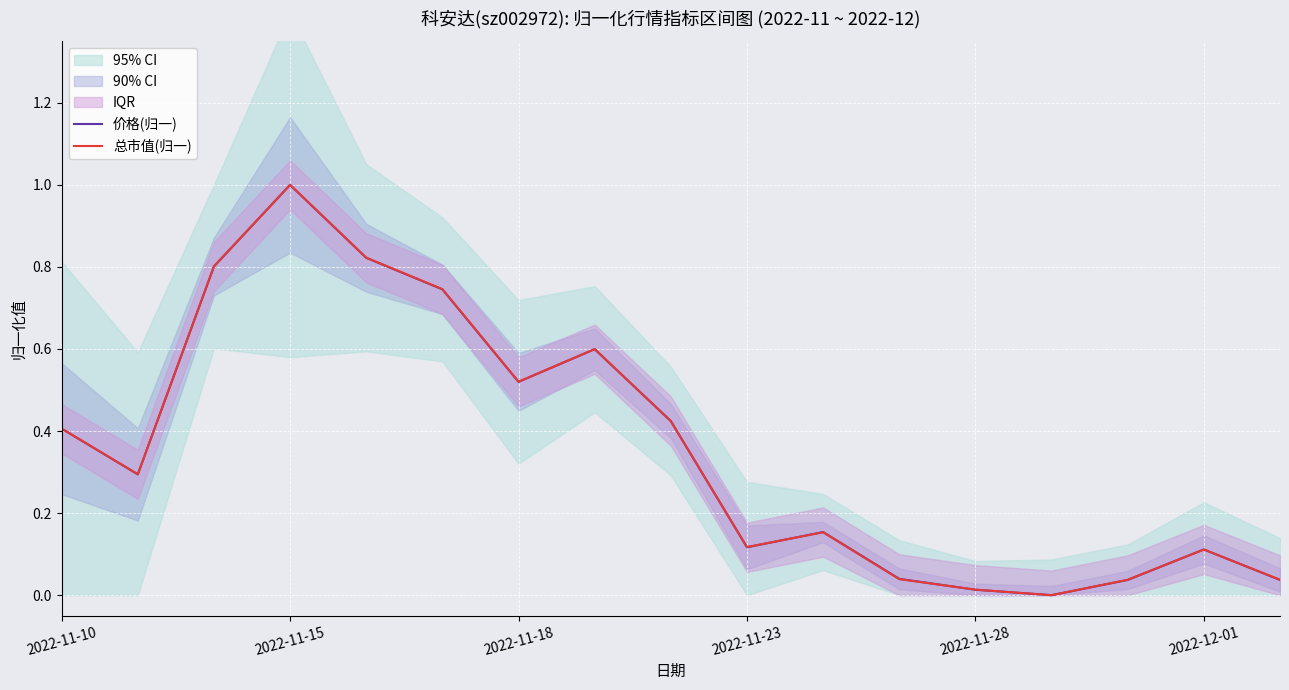

Does the chart display data point markers on the line(s)?

No